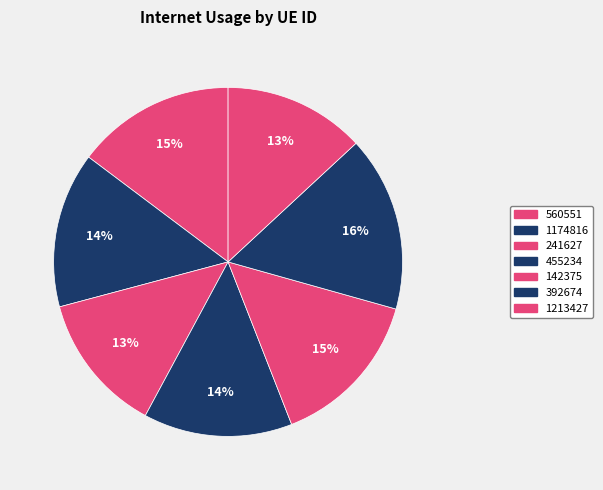

What percentage is the 142375 slice, to the nearest percent?

15%